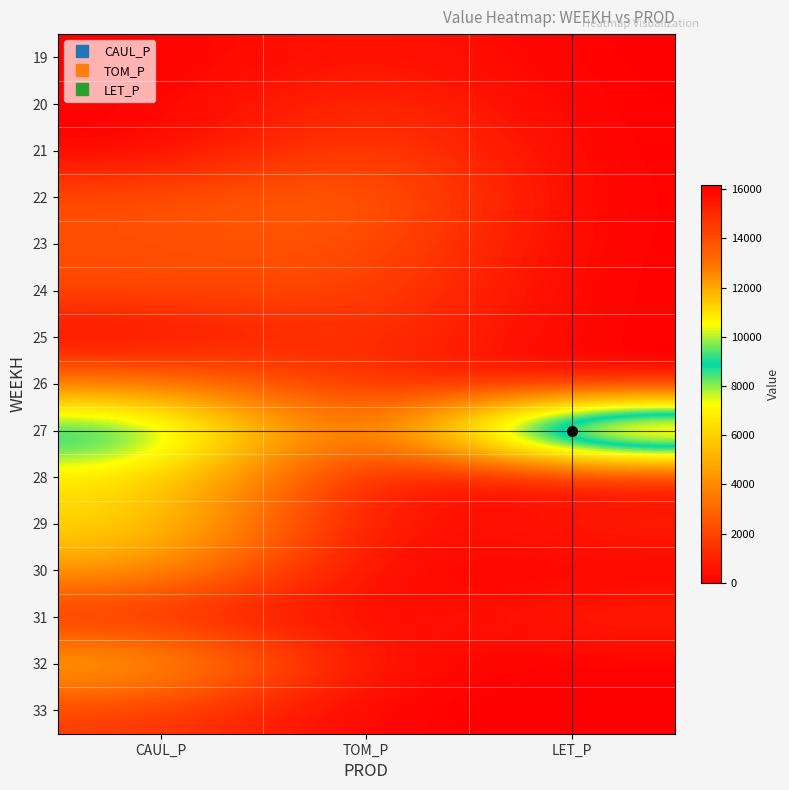

Between TOM_P and LET_P, which is larger?

TOM_P